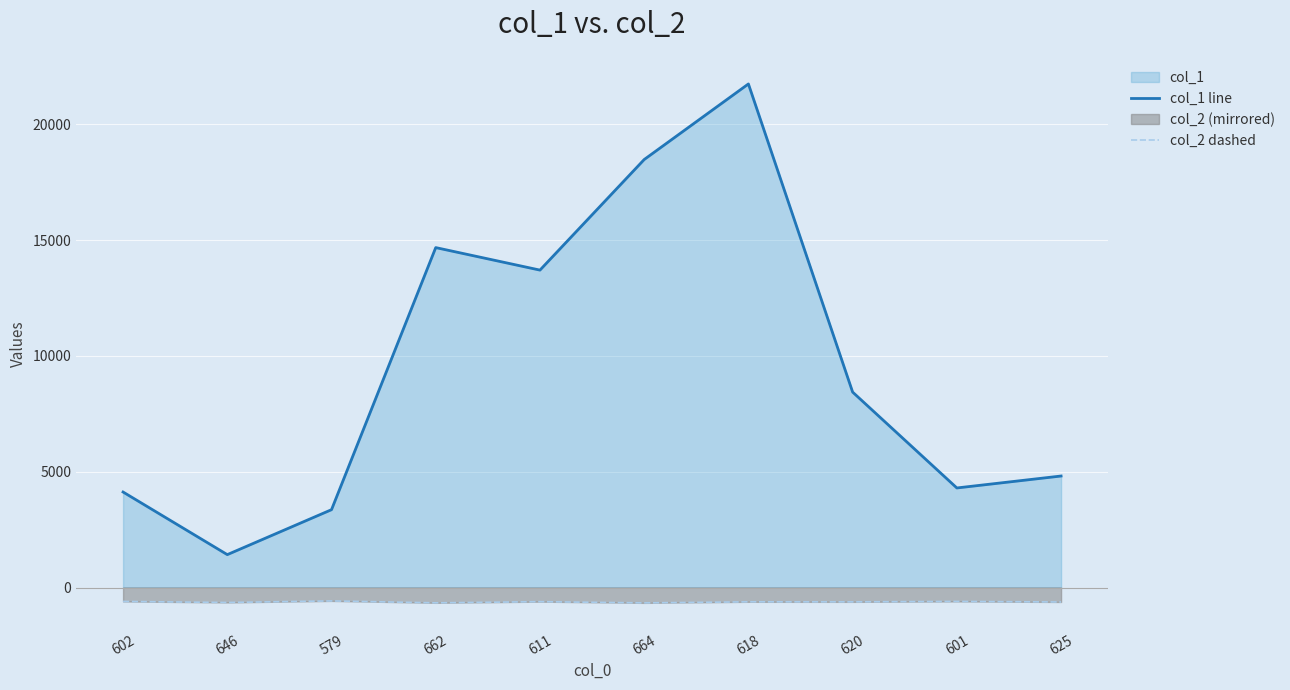

True or false: col_2 dashed and col_1 line intersect in this chart.

False